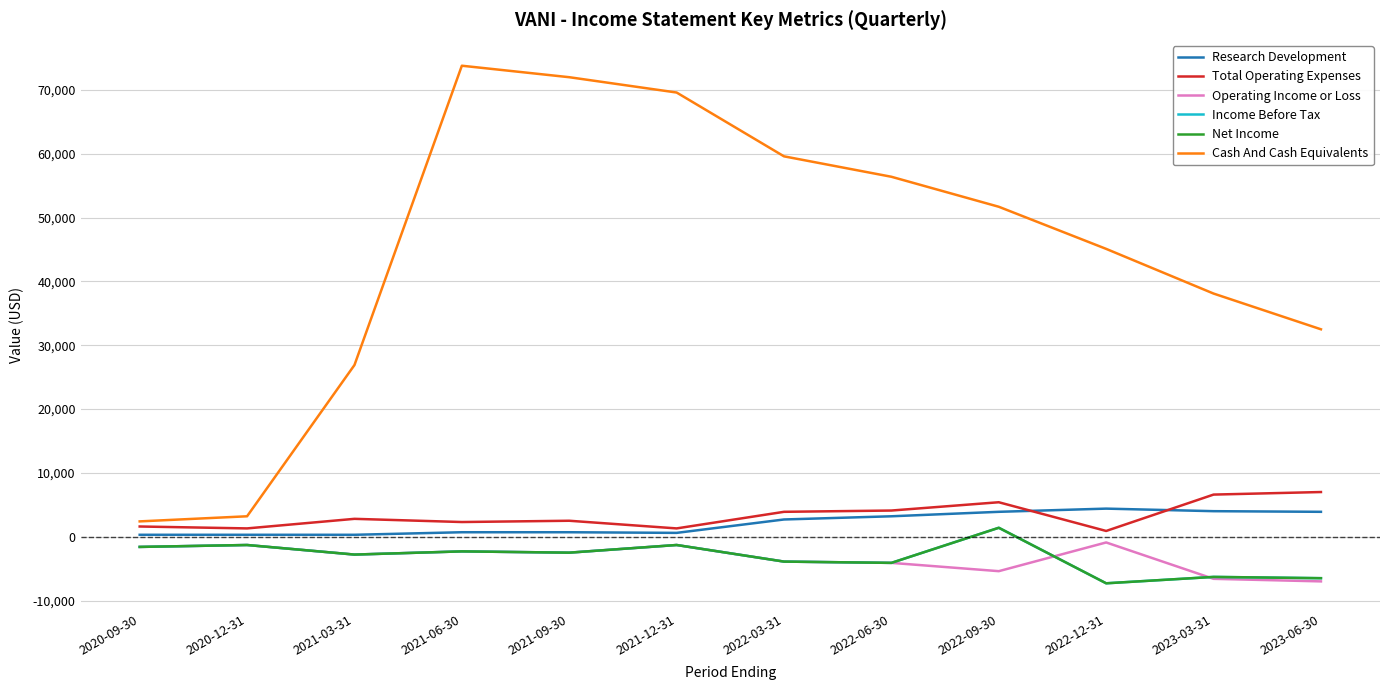

In Operating Income or Loss, how many points are lower than both neighbors (excluding endpoints)?

3